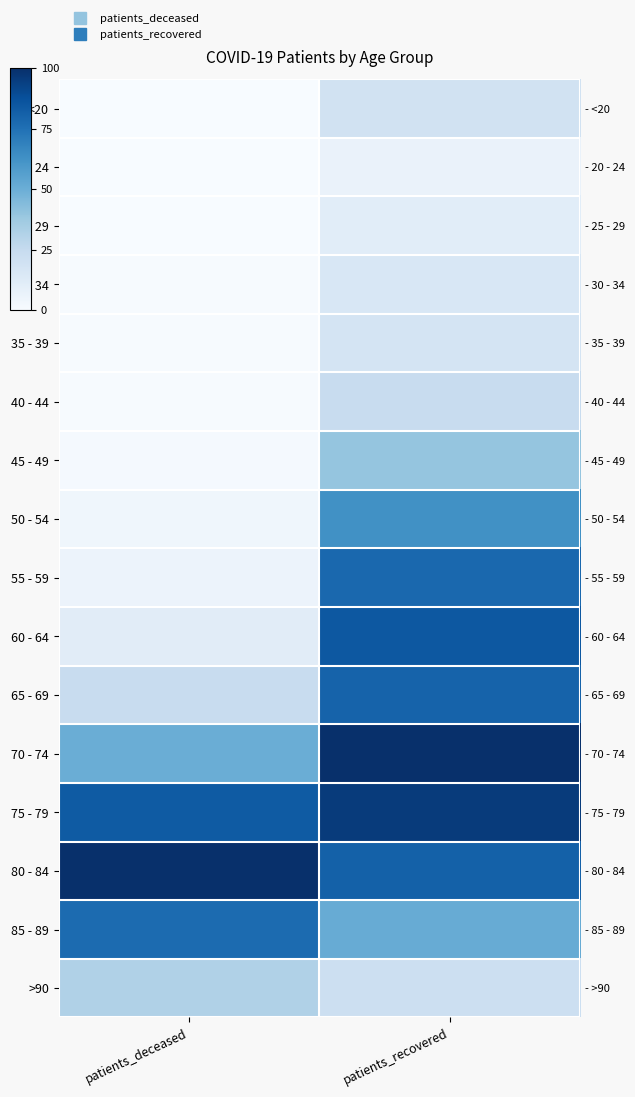

What is the smallest value displayed?

0.1